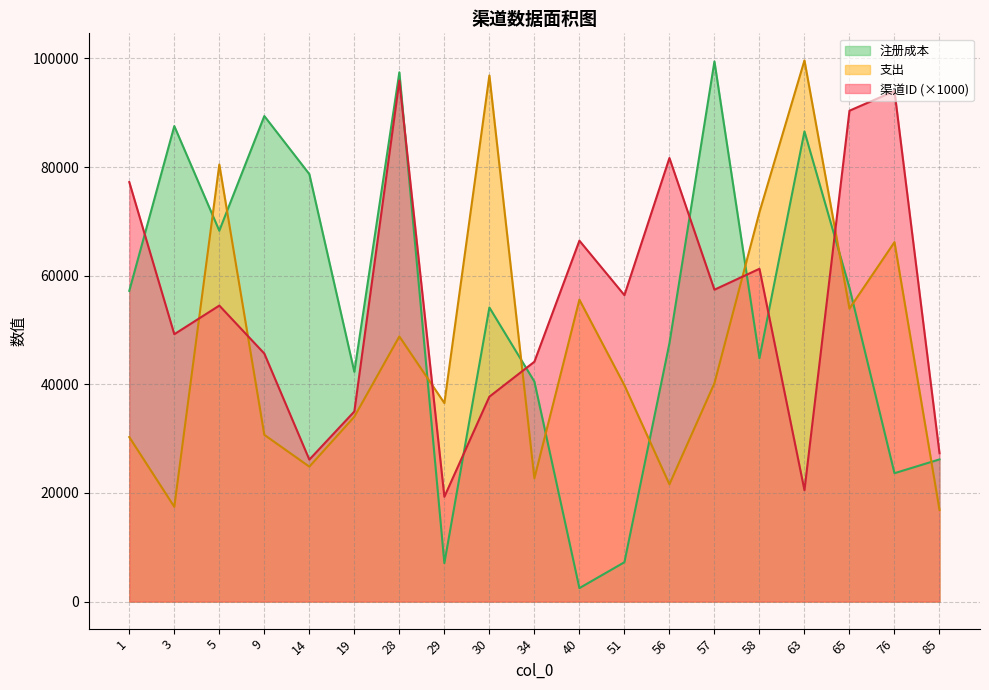

What is the difference between the highest and lowest values at 58?

26901.0